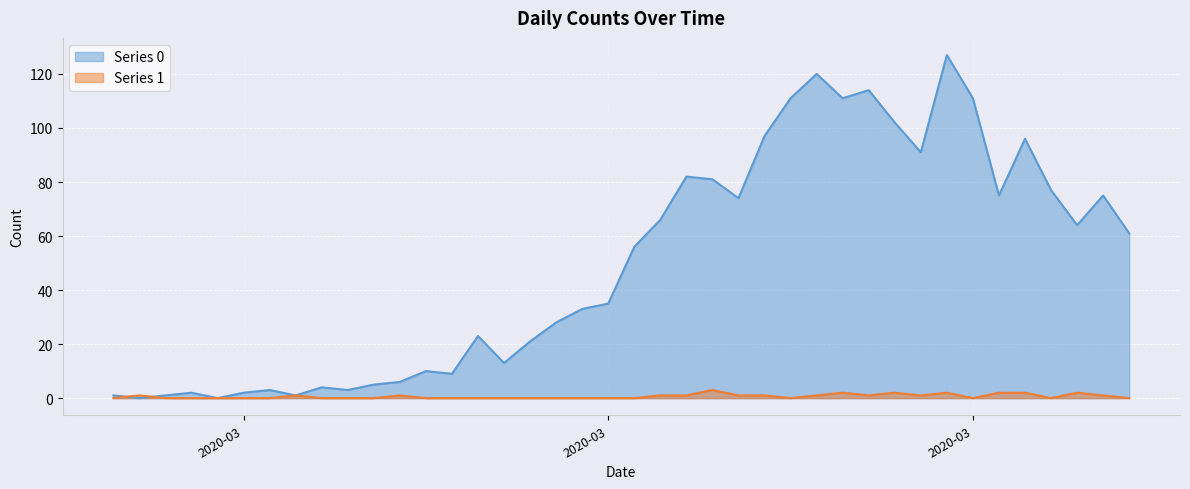

Which series has the largest range (max minus min)?

Series 0